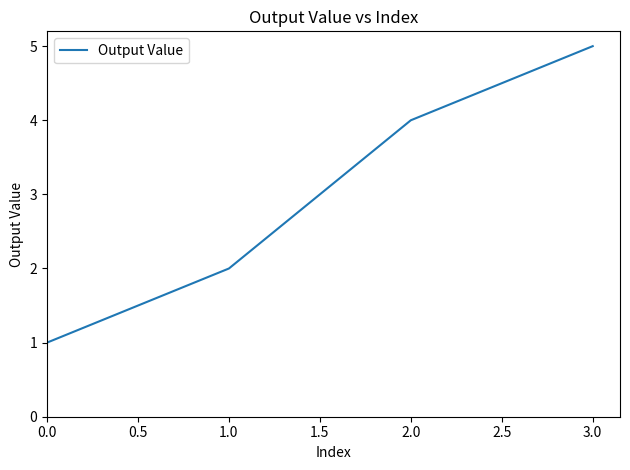

What is the average value?

3